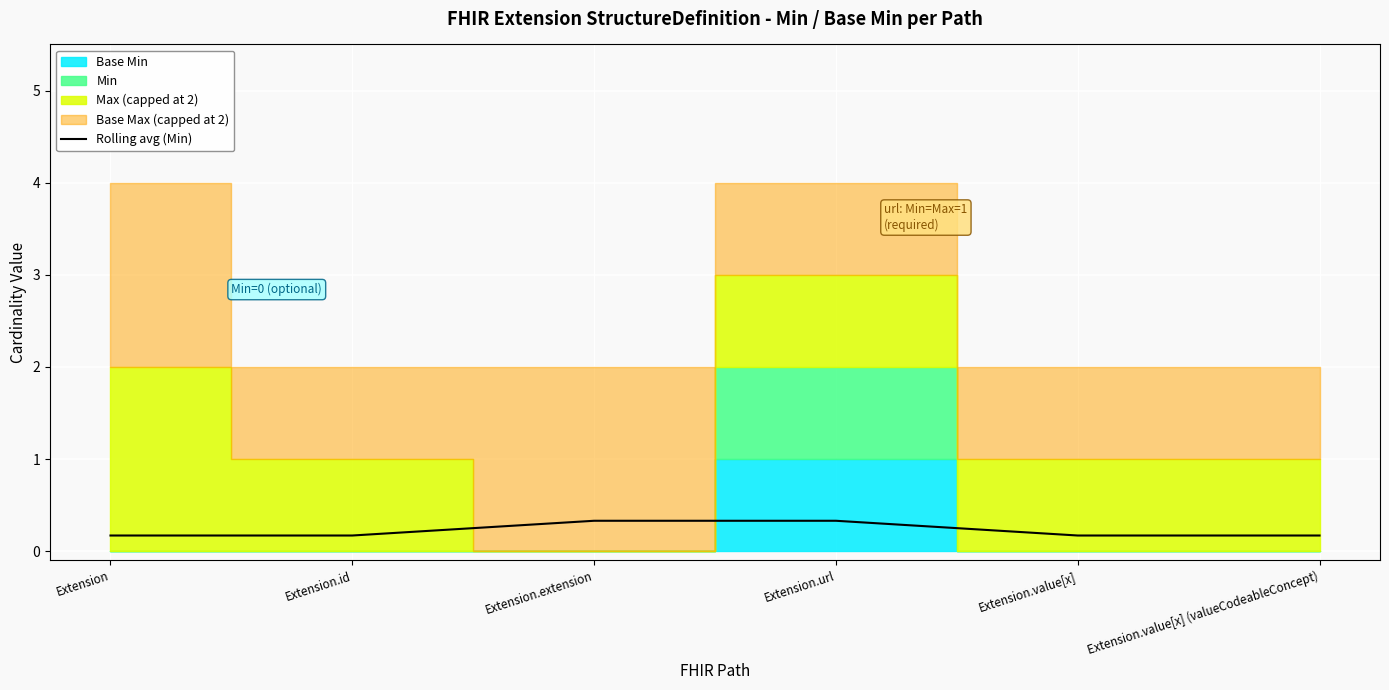

How many lines are shown in the chart?

1